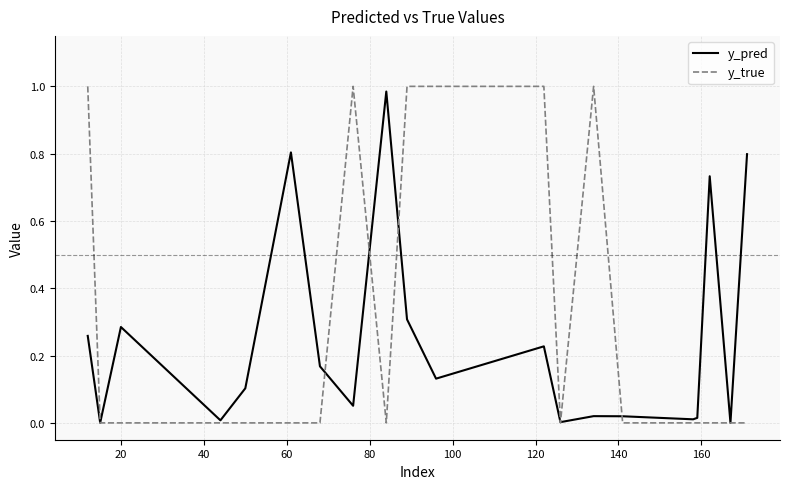

Which series has the largest total across all categories?

y_true